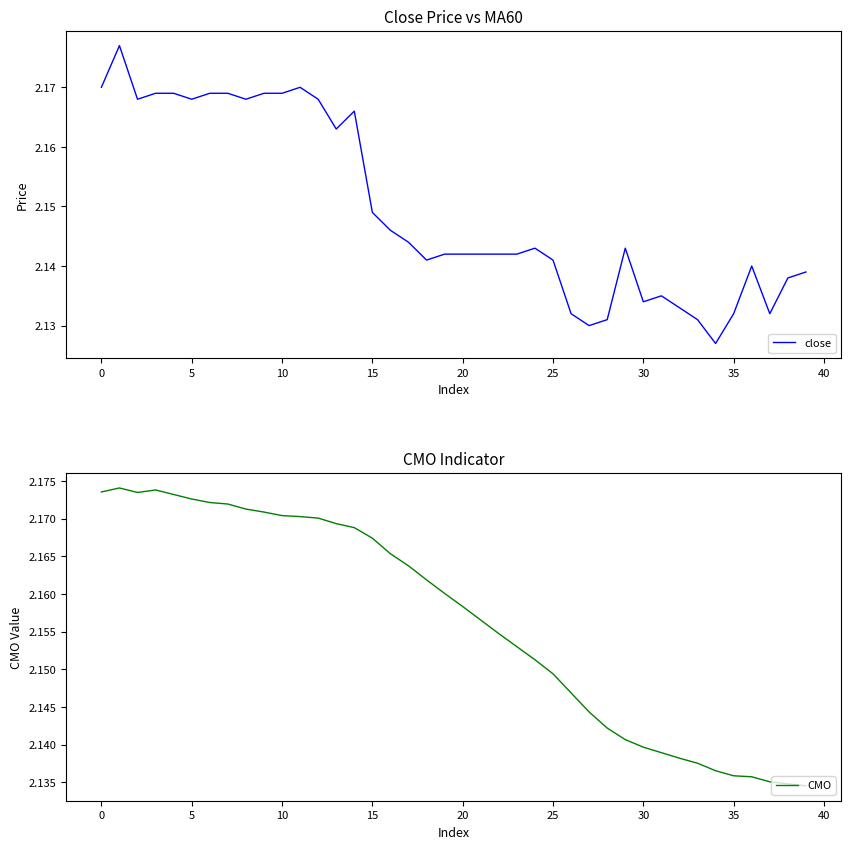

What is the total value across all series at 25?

4.3